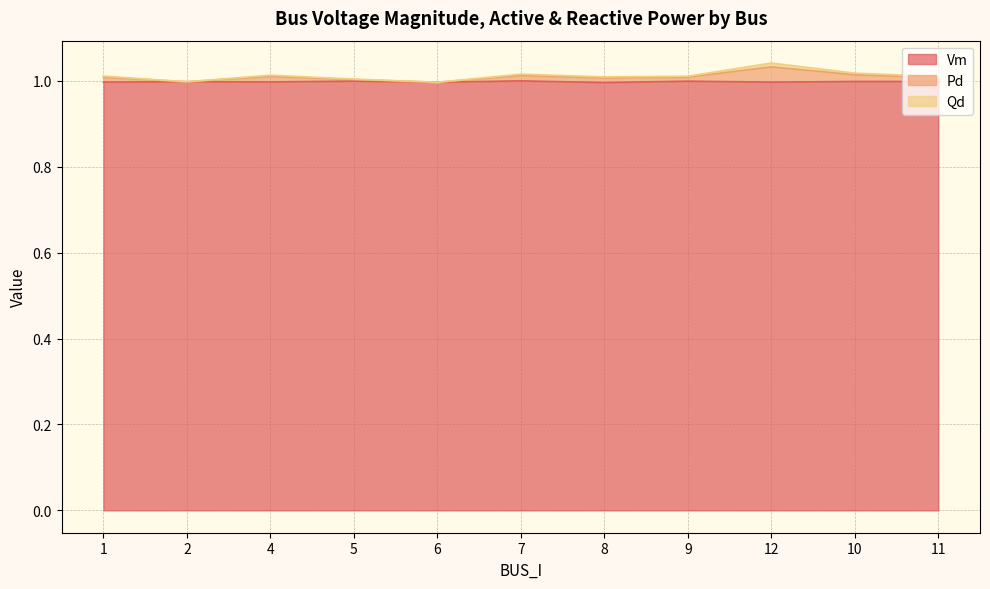

How many values in the Qd series are below 1?

2